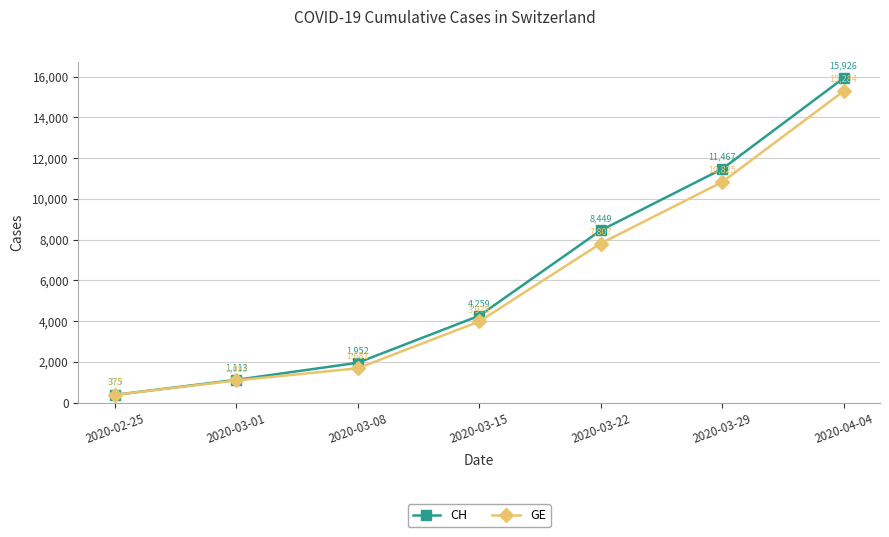

Is it true that CH equals 11467 at 2020-03-29?

True